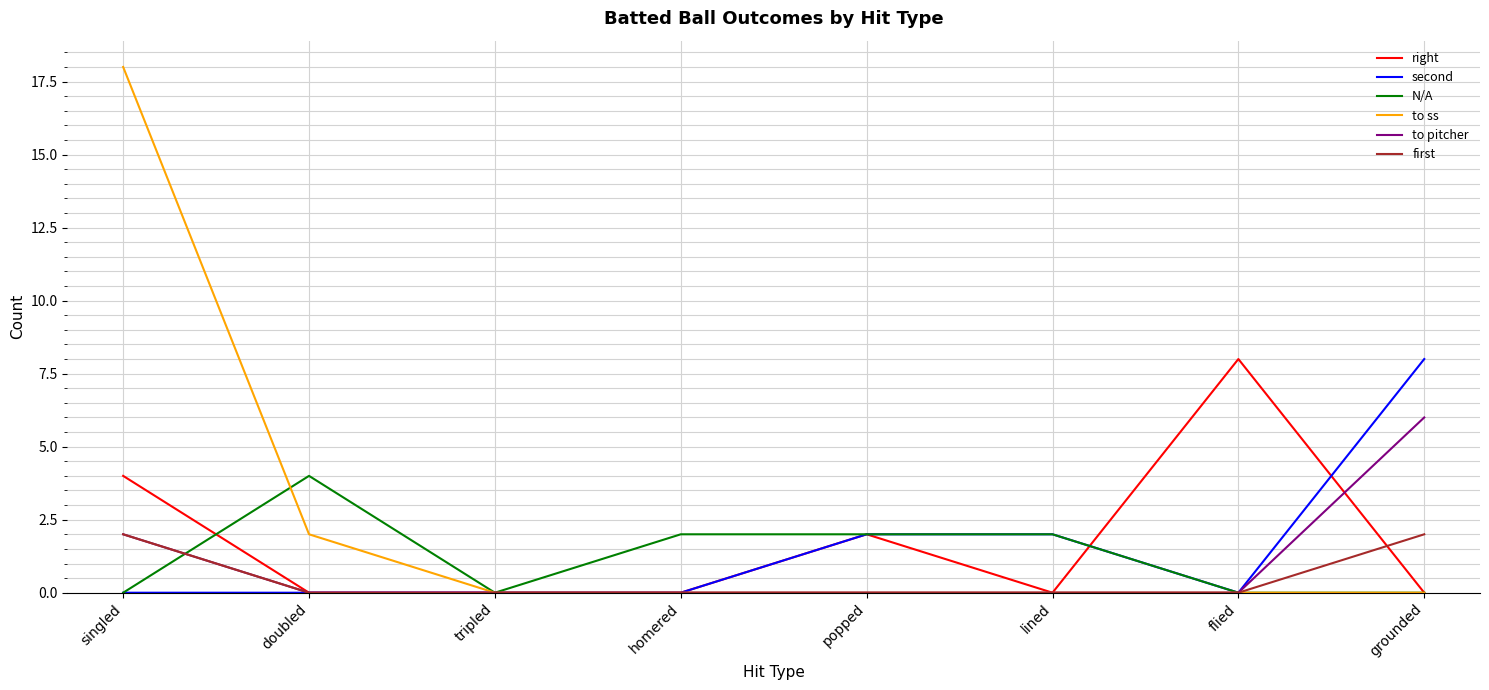

What position from the right is popped?

4